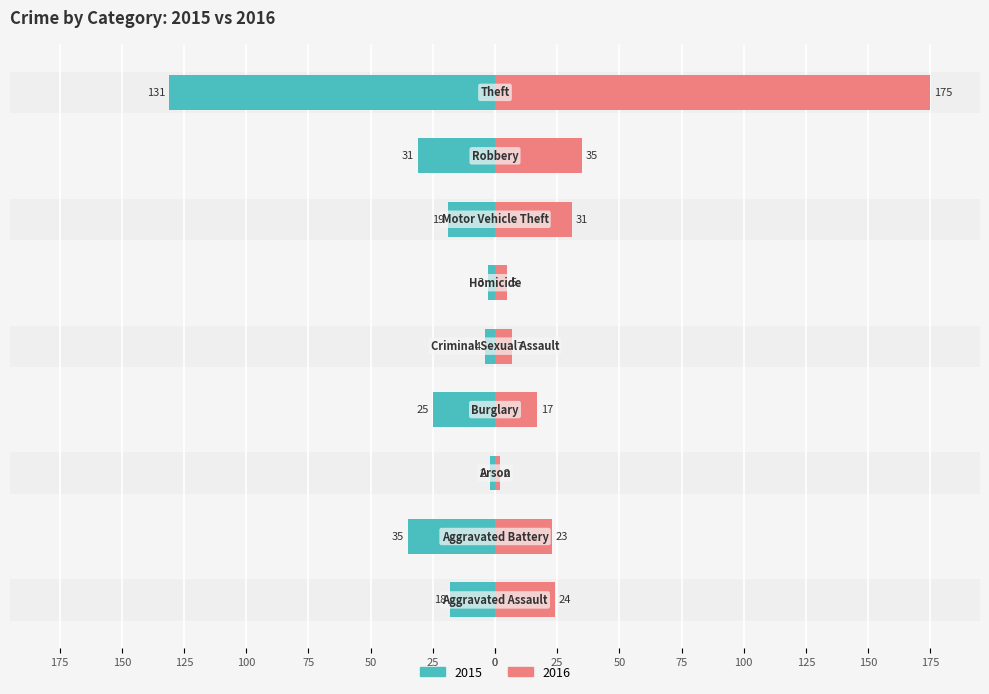

How many values in the 2016 series exceed 23?

4